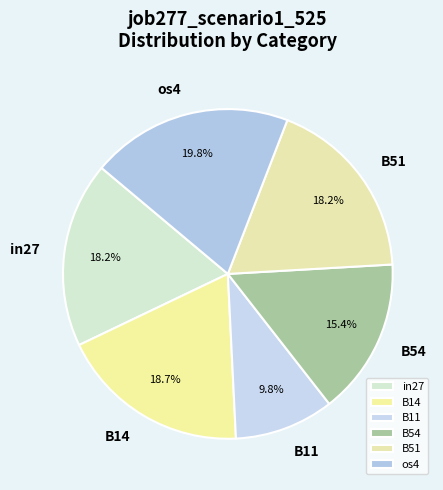

Combined, what portion of the pie is B51 and in27?

36.4%